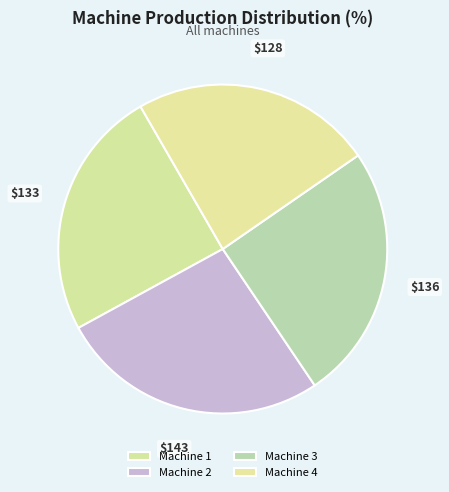

To the nearest percent, what is the difference between the Machine 3 and Machine 1 slice percentages?

1%